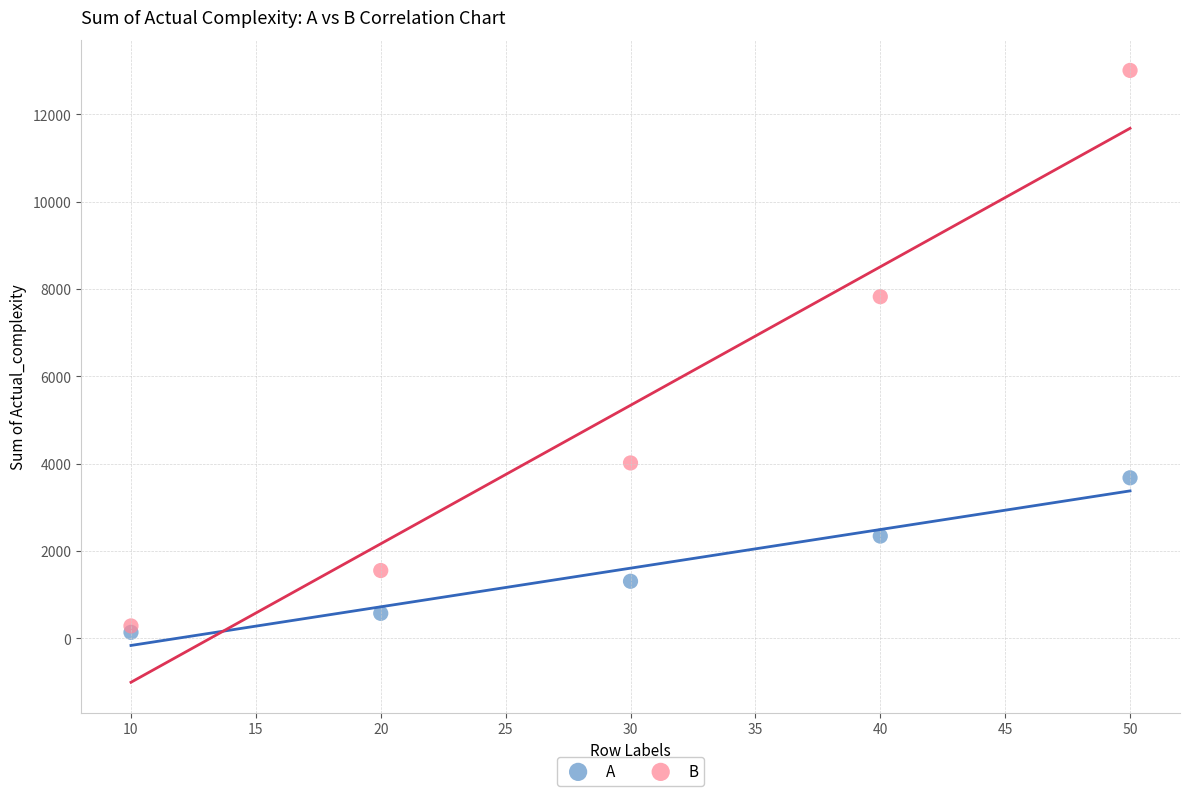

In the B series, what Y value is closest to 6644?

7824